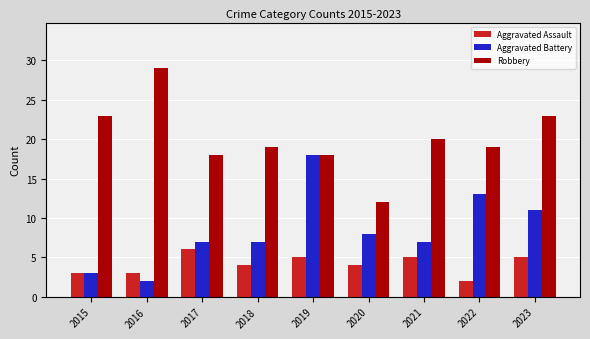

What value does the Aggravated Battery series have at 2015, to the nearest 5?

5